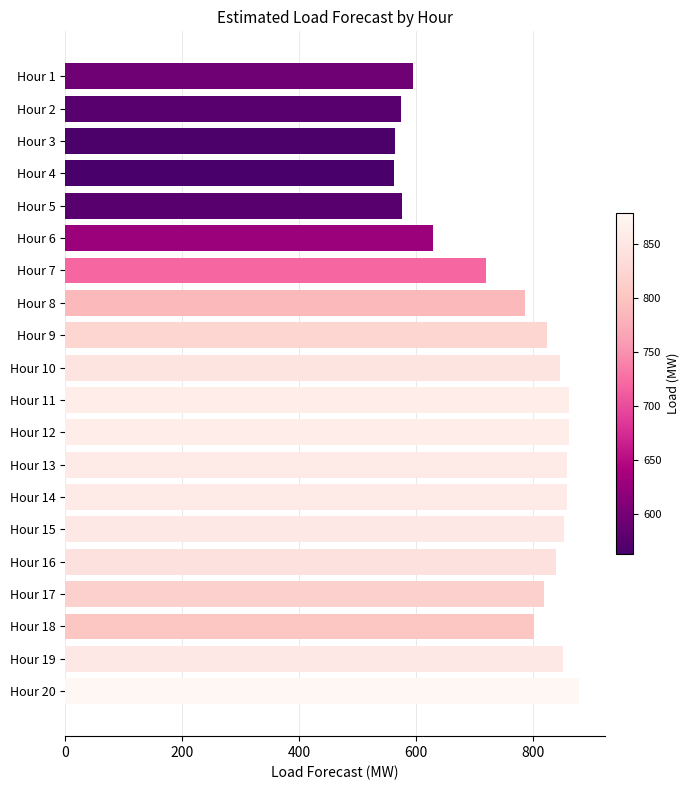

Approximately how many times larger is the value at Hour 7 compared to Hour 12?

0.8